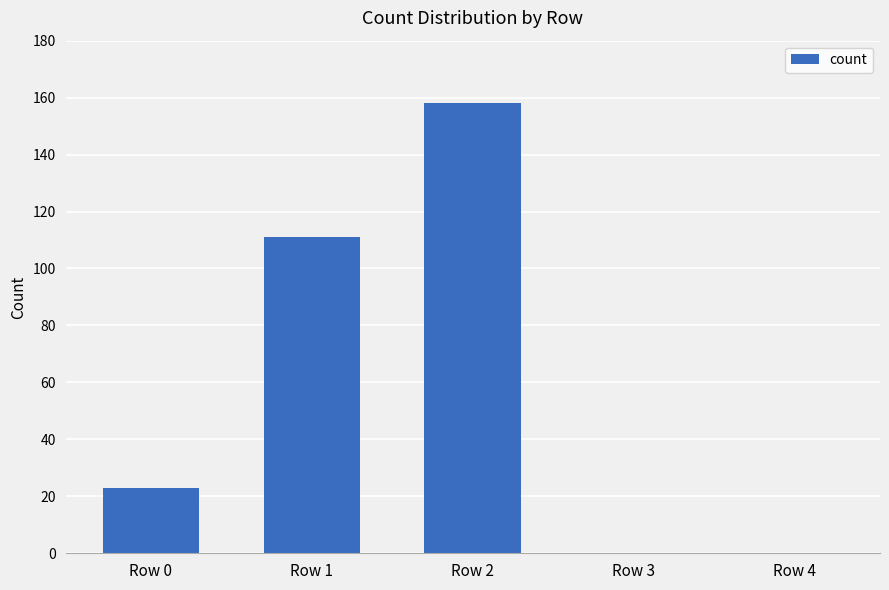

How many values are between 0 and 111?

4